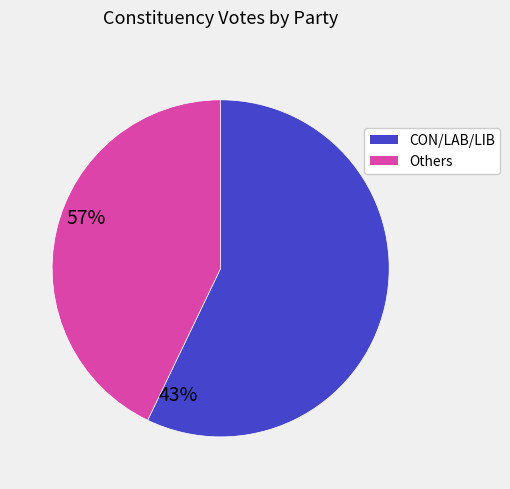

What is the largest slice in the pie chart?

CON/LAB/LIB